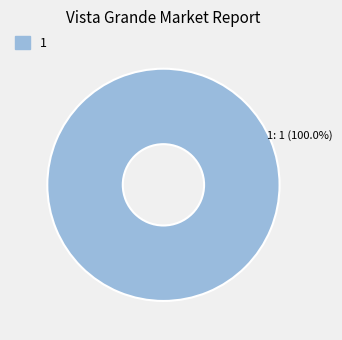

What percentage is the 1 slice, to the nearest percent?

100%